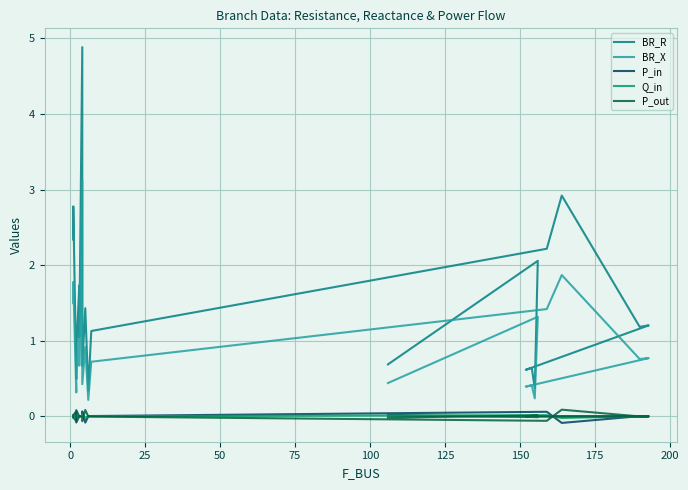

What is the lowest value of the BR_X series?

0.2